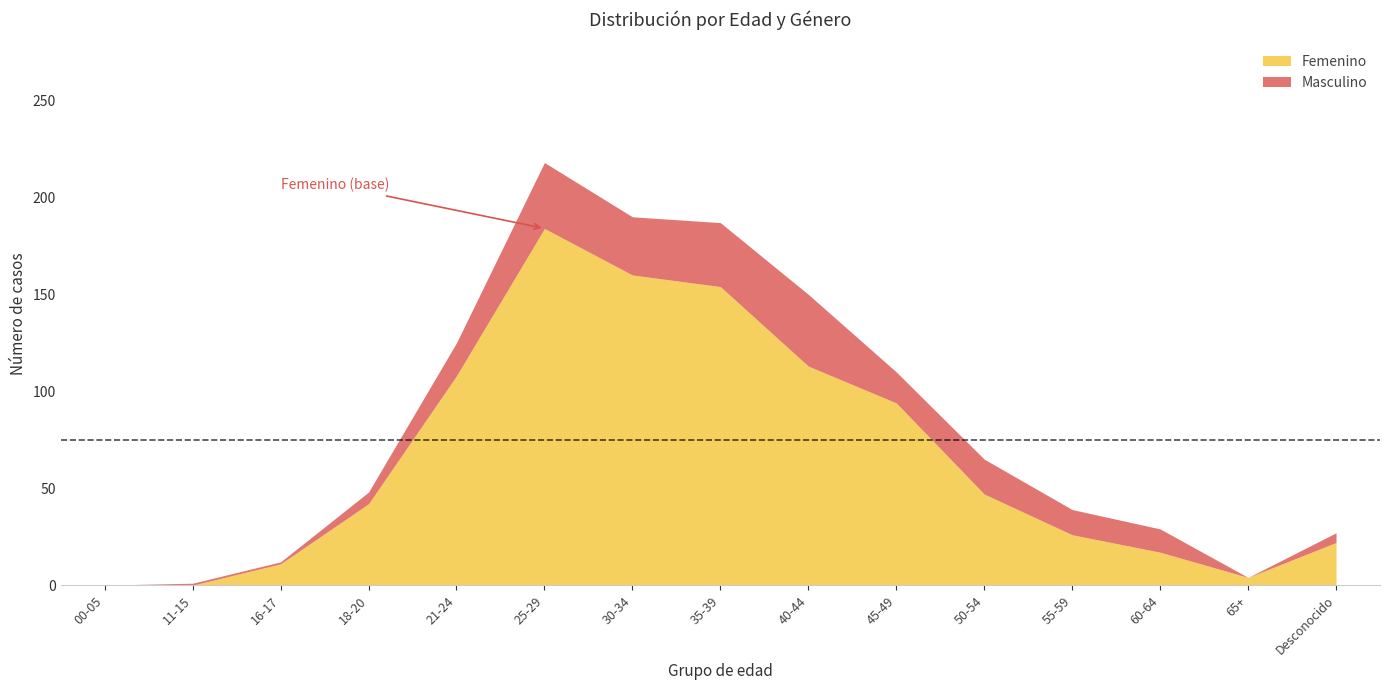

The Femenino series shows 63 at 18-20. True or false?

False